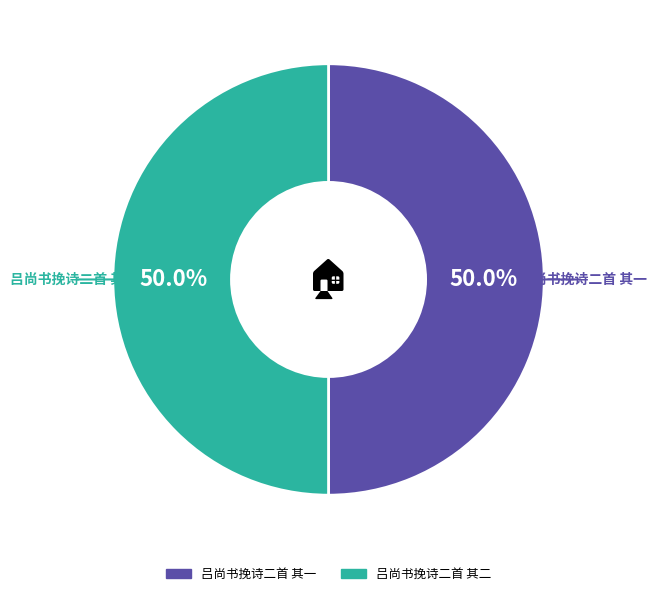

To the nearest percent, what is the average slice percentage?

50%